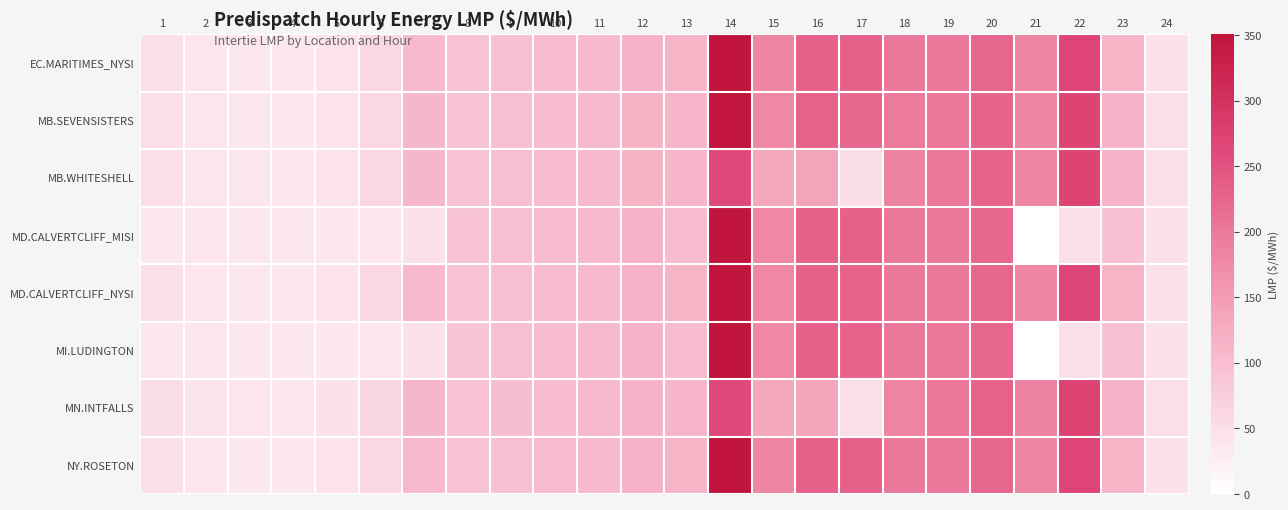

What is the spread (max minus min) of values at 4?

1.7